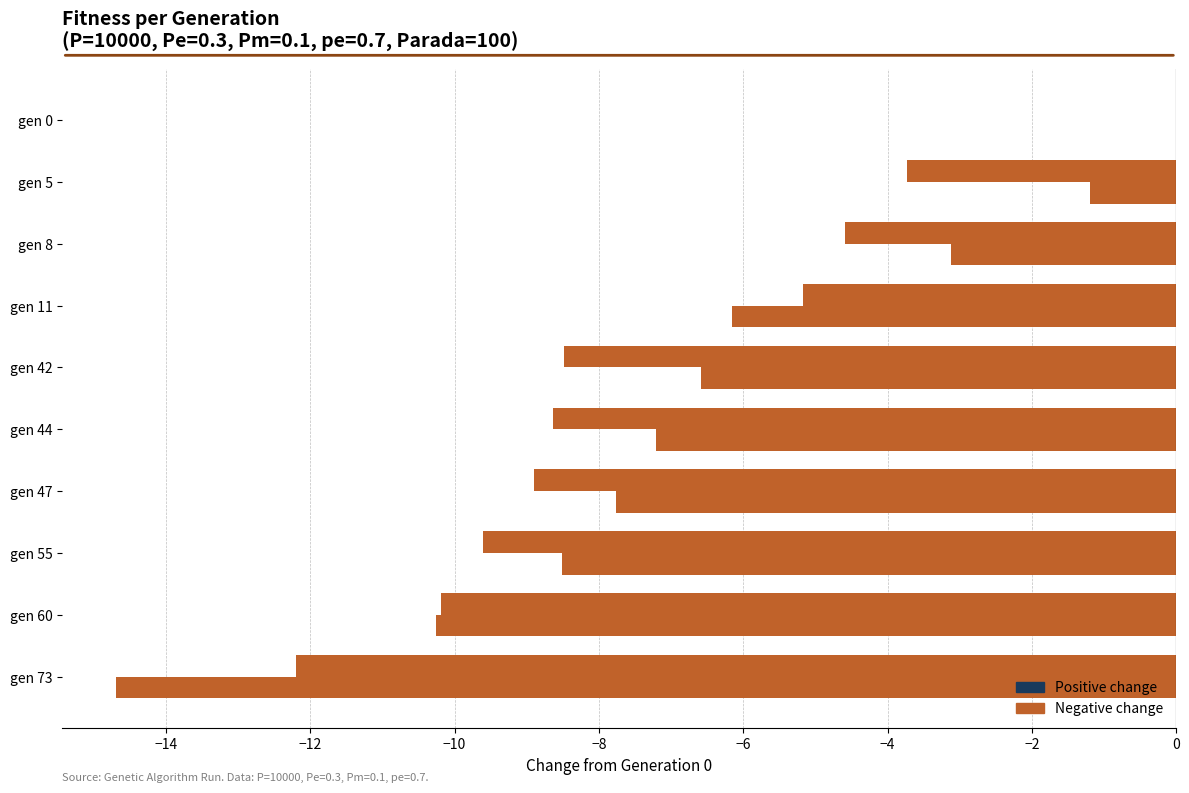

How many distinct data groups are displayed?

2